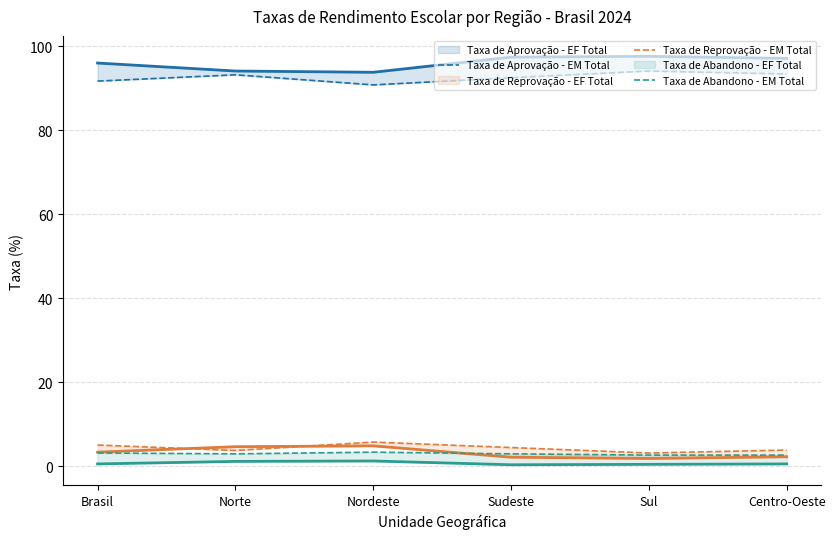

What is the total value across all series at Nordeste?

200.0